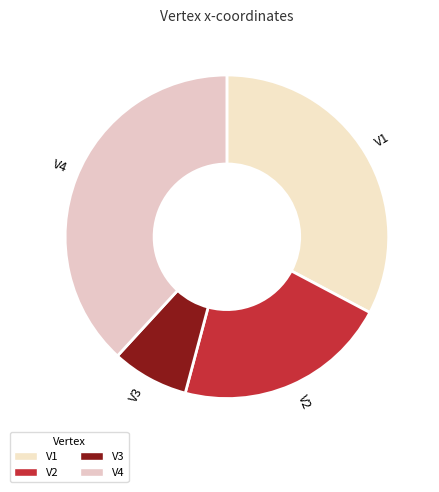

Is the sum of V1 and V3 greater than half?

No